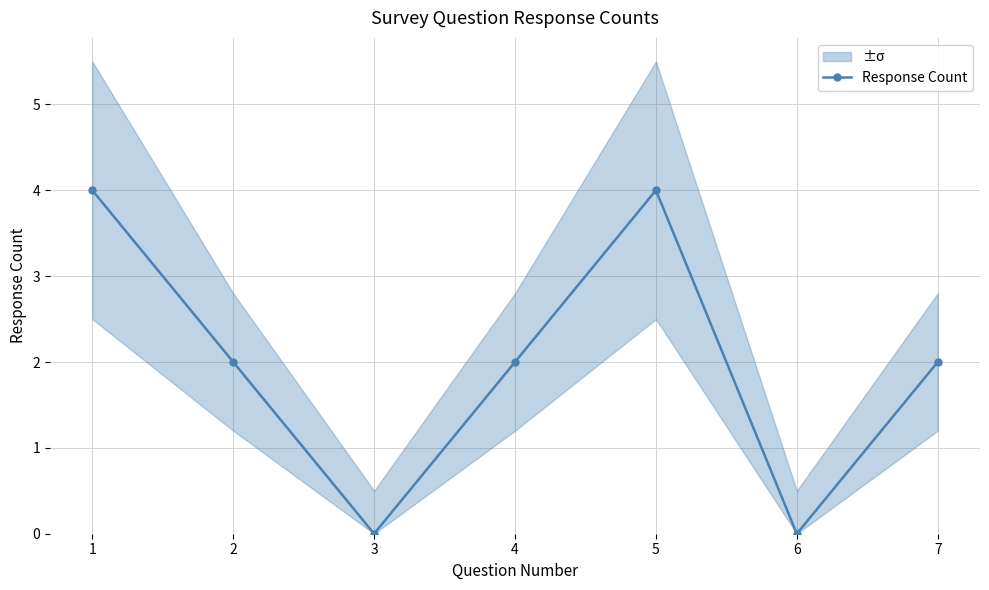

How many lines are shown in the chart?

1